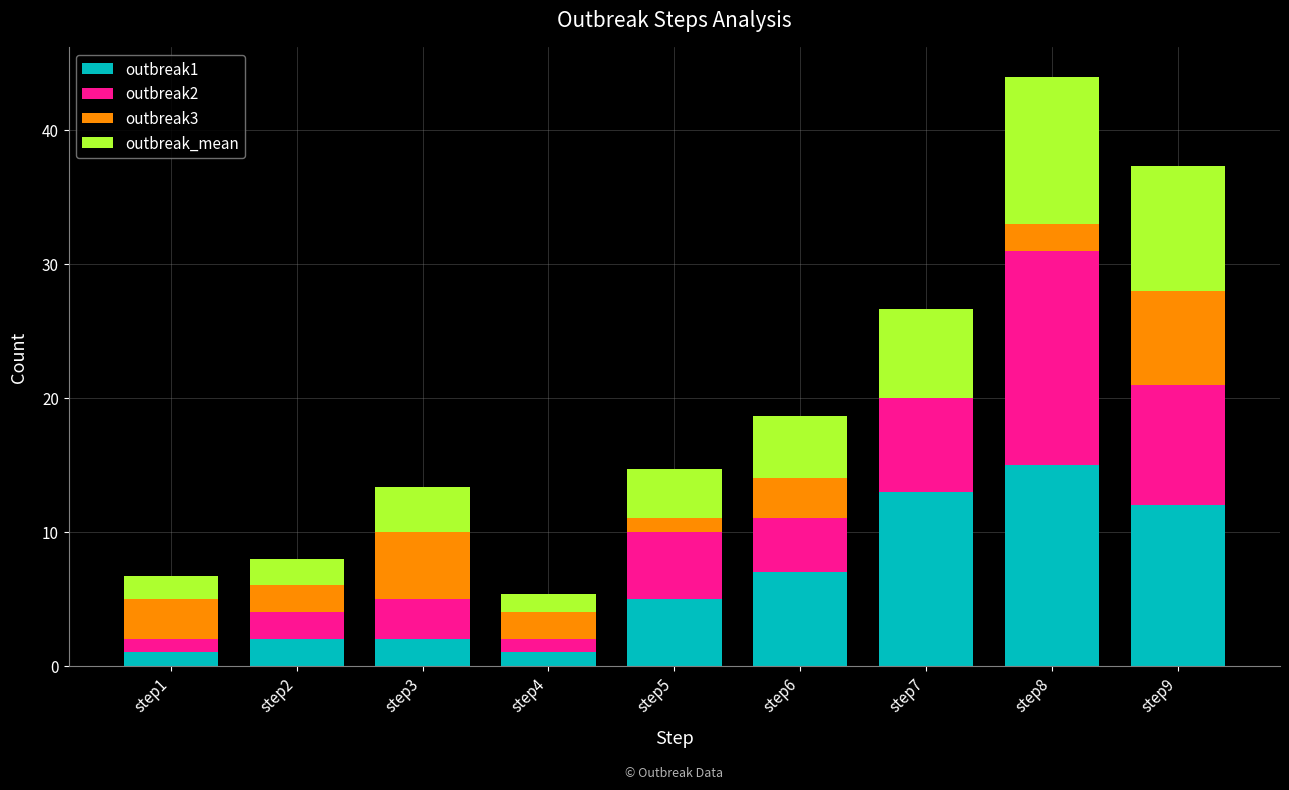

What is the total value across all series at step4?

5.3